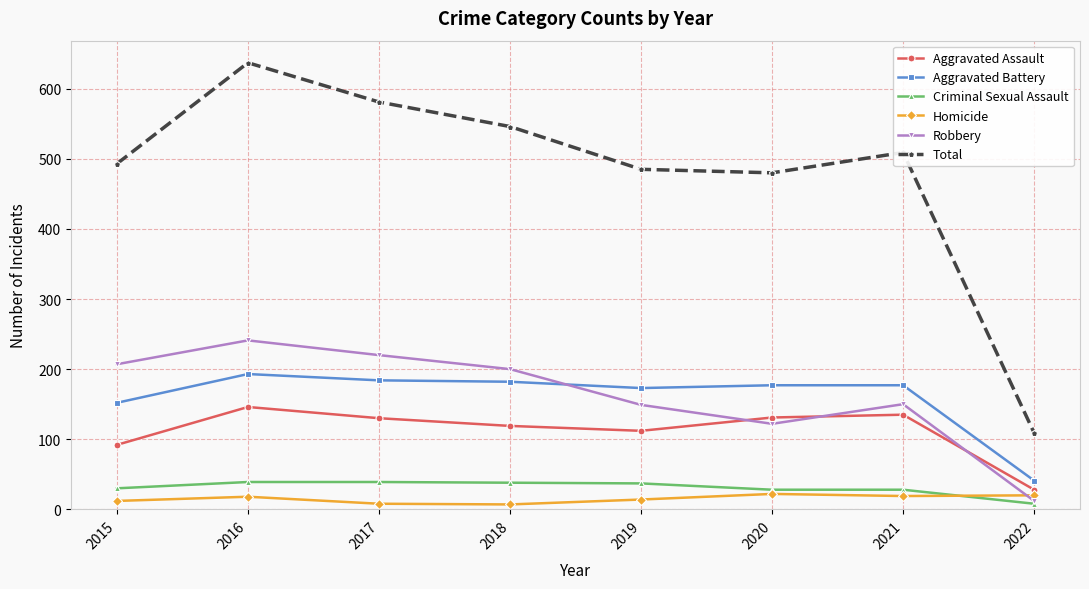

What is the value of the Criminal Sexual Assault point at the 8th from the left?

8